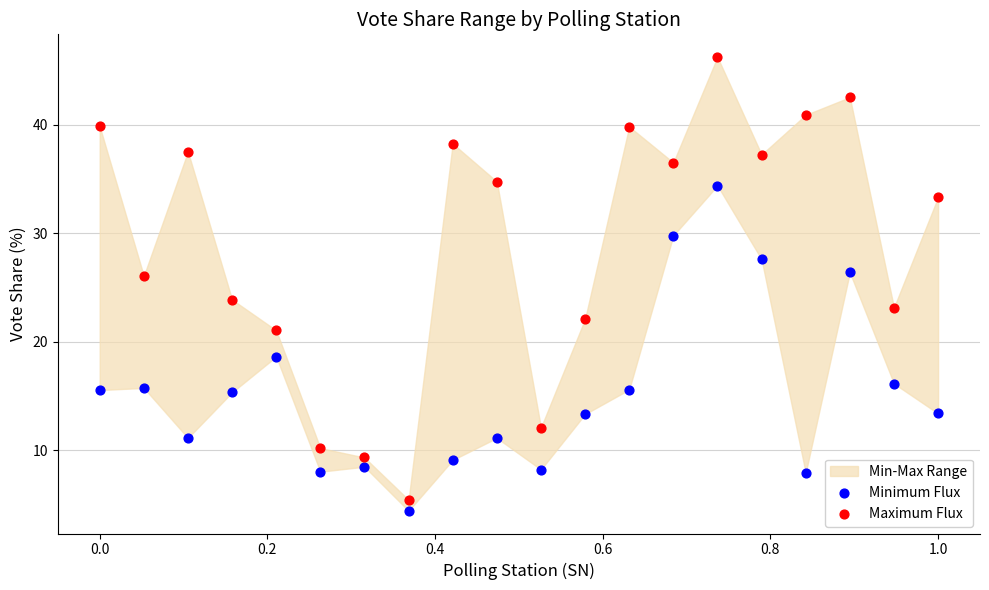

Which series contains the lowest Y value?

Minimum Flux